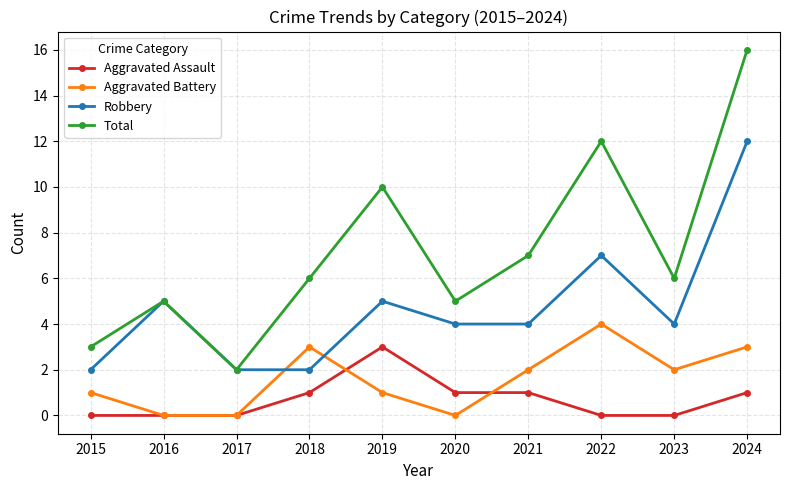

At which category does Total reach its first local valley?

2017